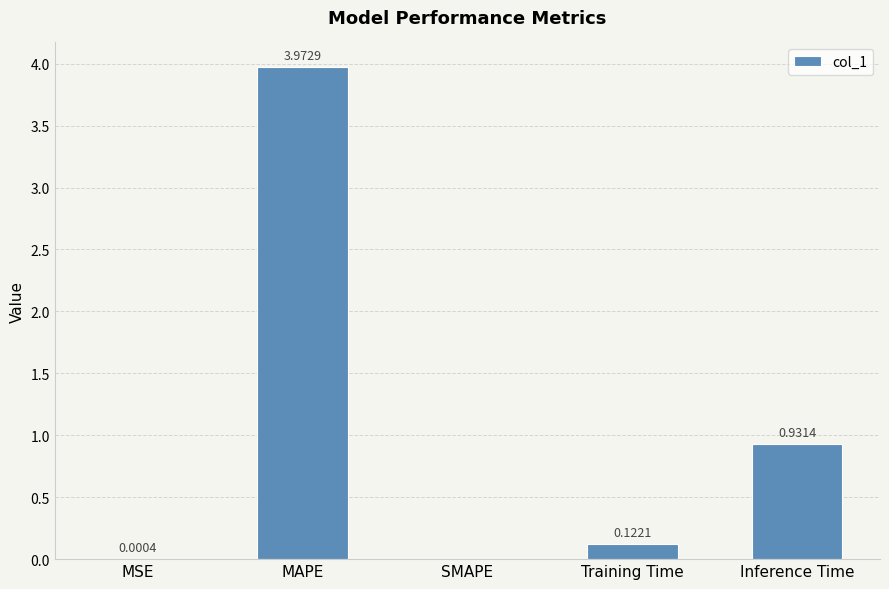

What is the sum of the values at Training Time and Inference Time?

1.1